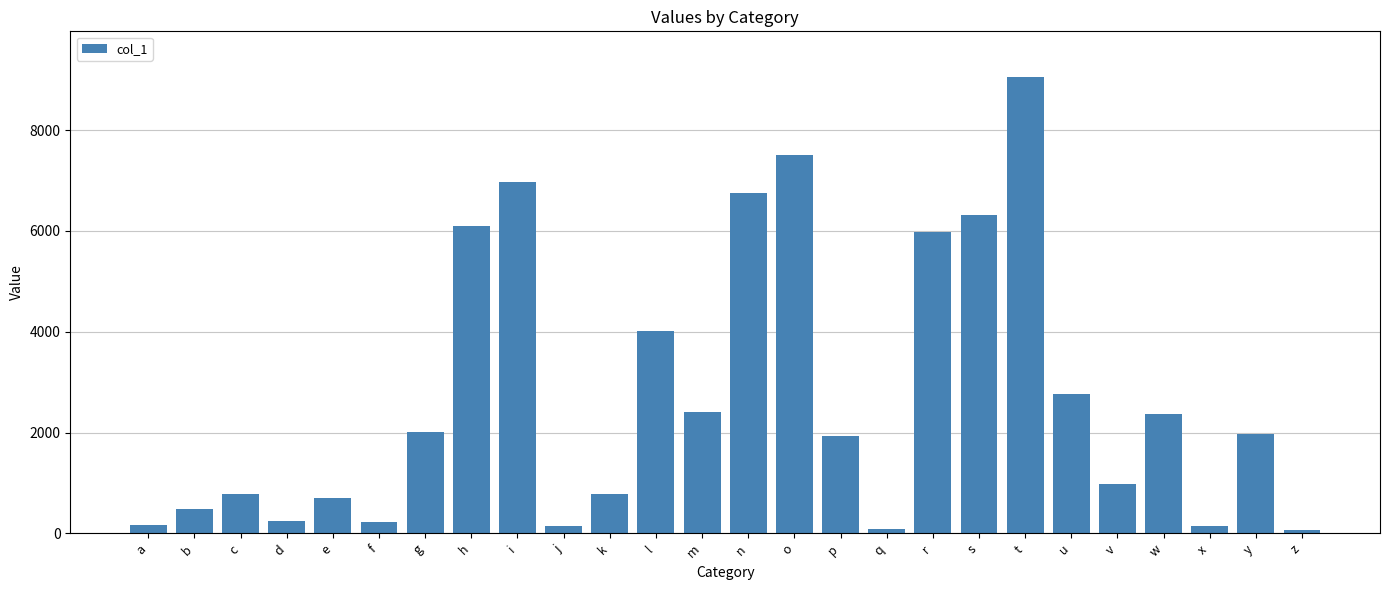

Are the bars grouped side by side (vs. stacked)?

No